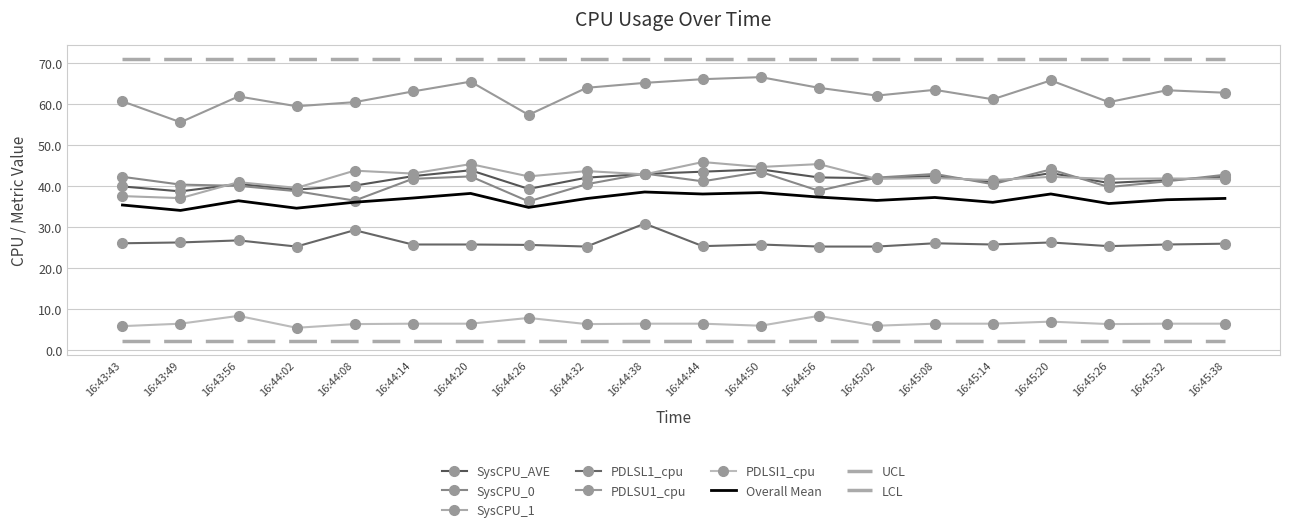

What is the average value of the SysCPU_0 series?

41.0